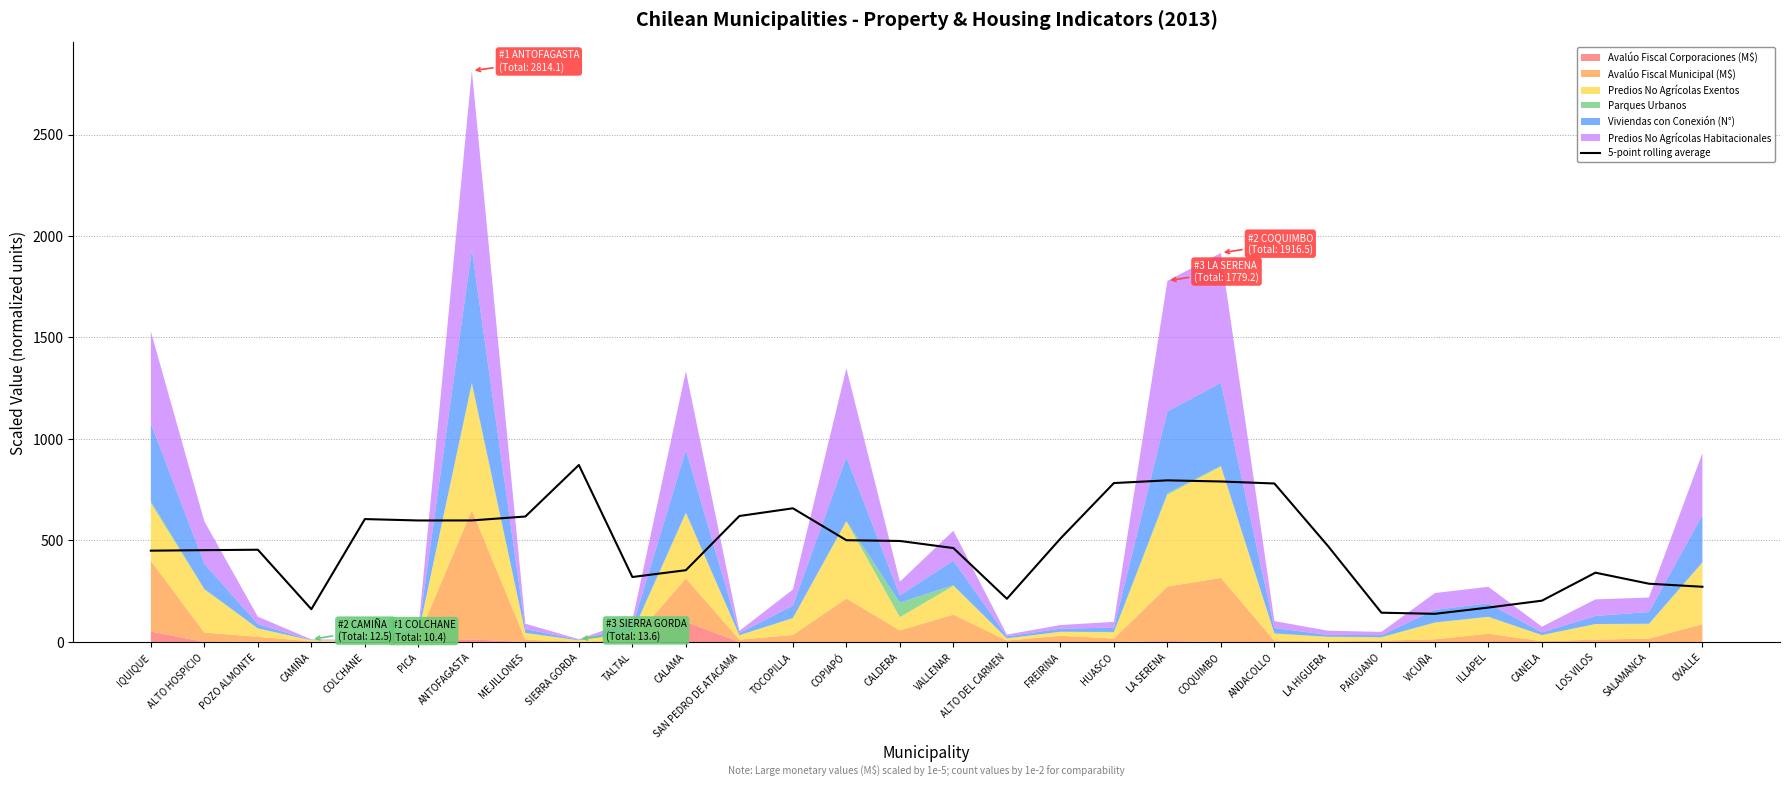

Where is the data nearest to the value 505?

COPIAPÓ